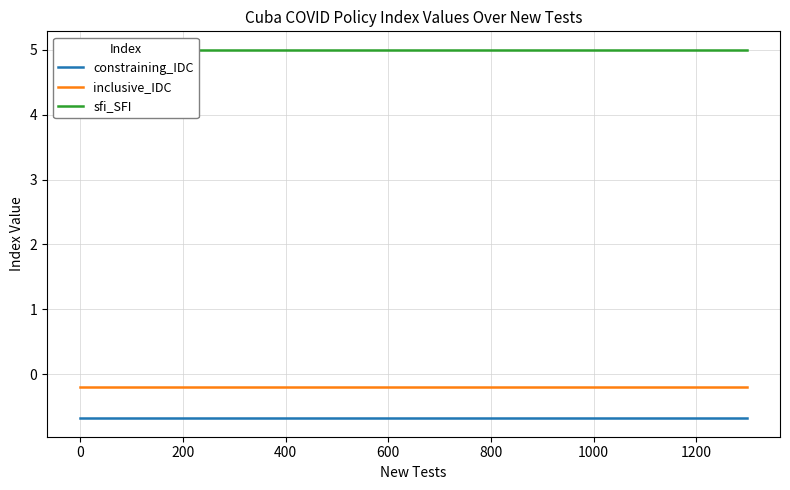

True or false: sfi_SFI has more than 1 points higher than both neighbors.

False